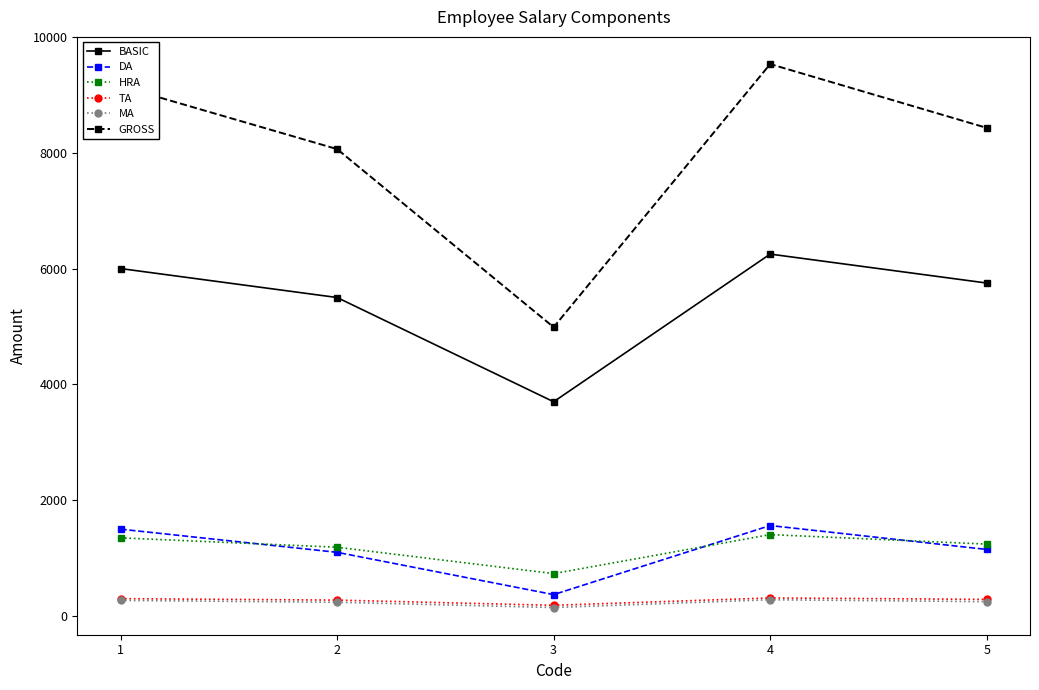

The DA series shows 1500.0 at 1. True or false?

True